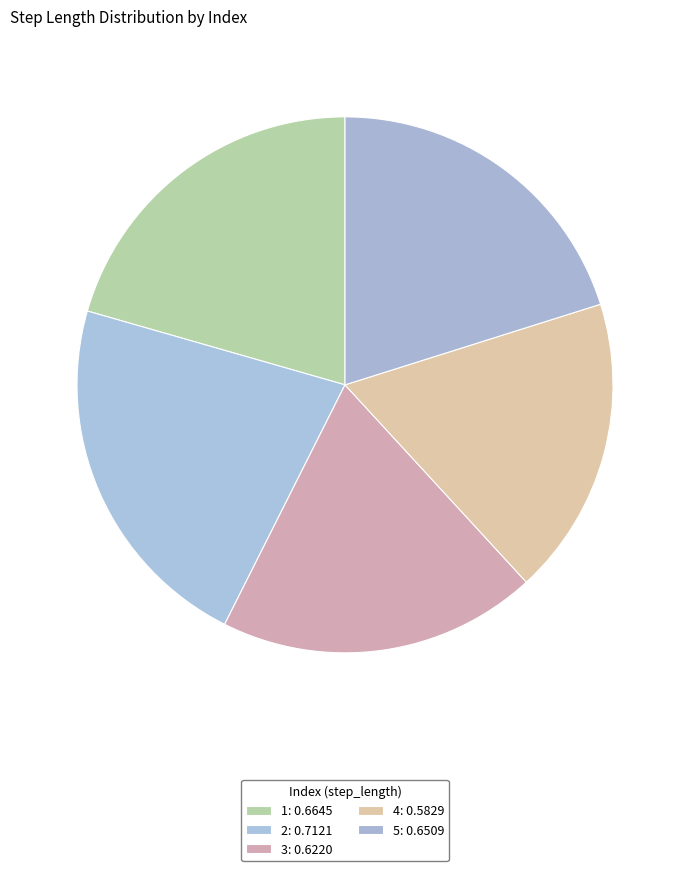

Is there a majority slice in this chart?

No